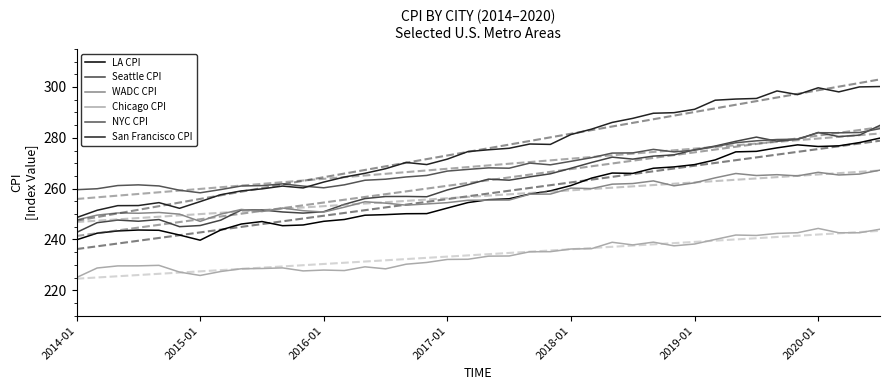

At which category does WADC CPI reach its first local peak?

2016-01